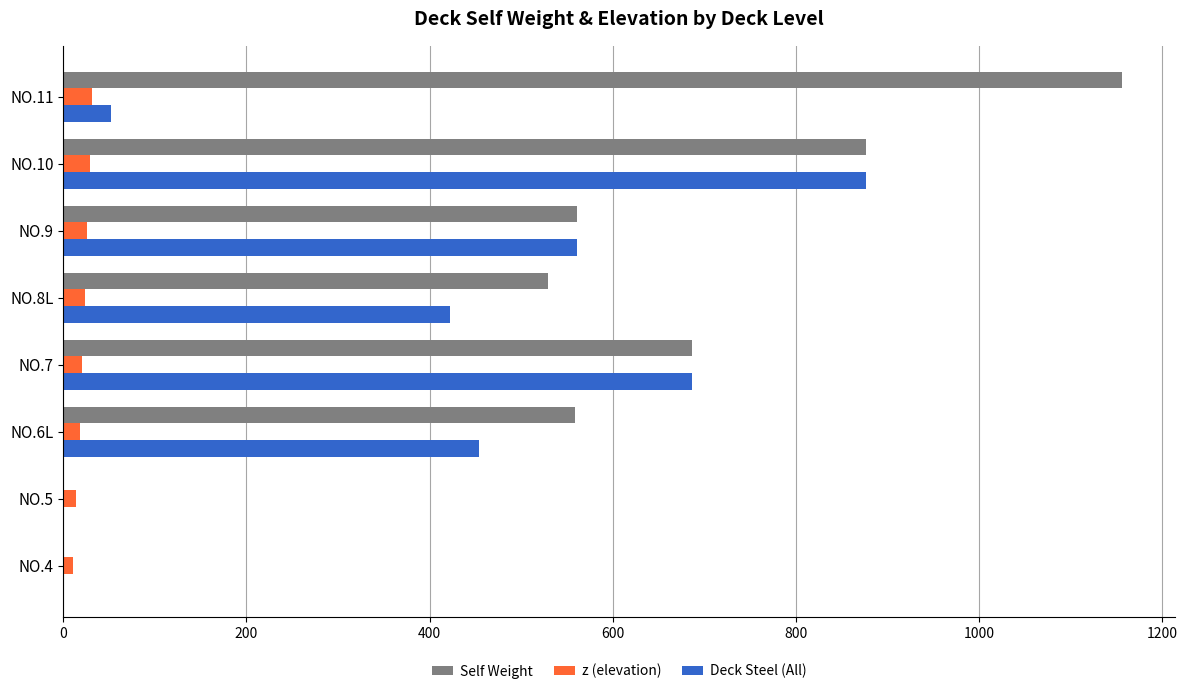

The value of z (elevation) at NO.10 is 28.8. True or false?

True